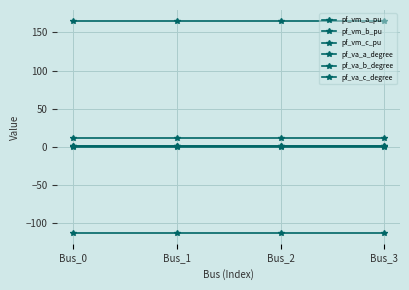

True or false: pf_vm_c_pu and pf_vm_b_pu cross at least once.

False